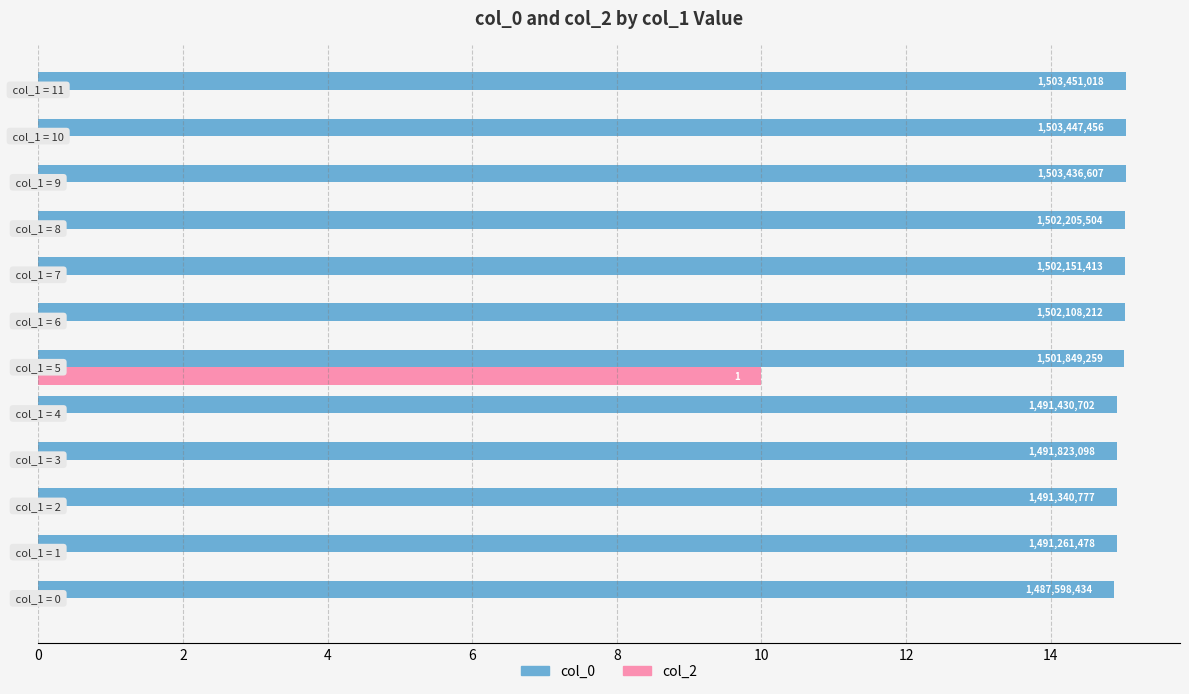

What are all the series names shown in the legend?

col_0, col_2